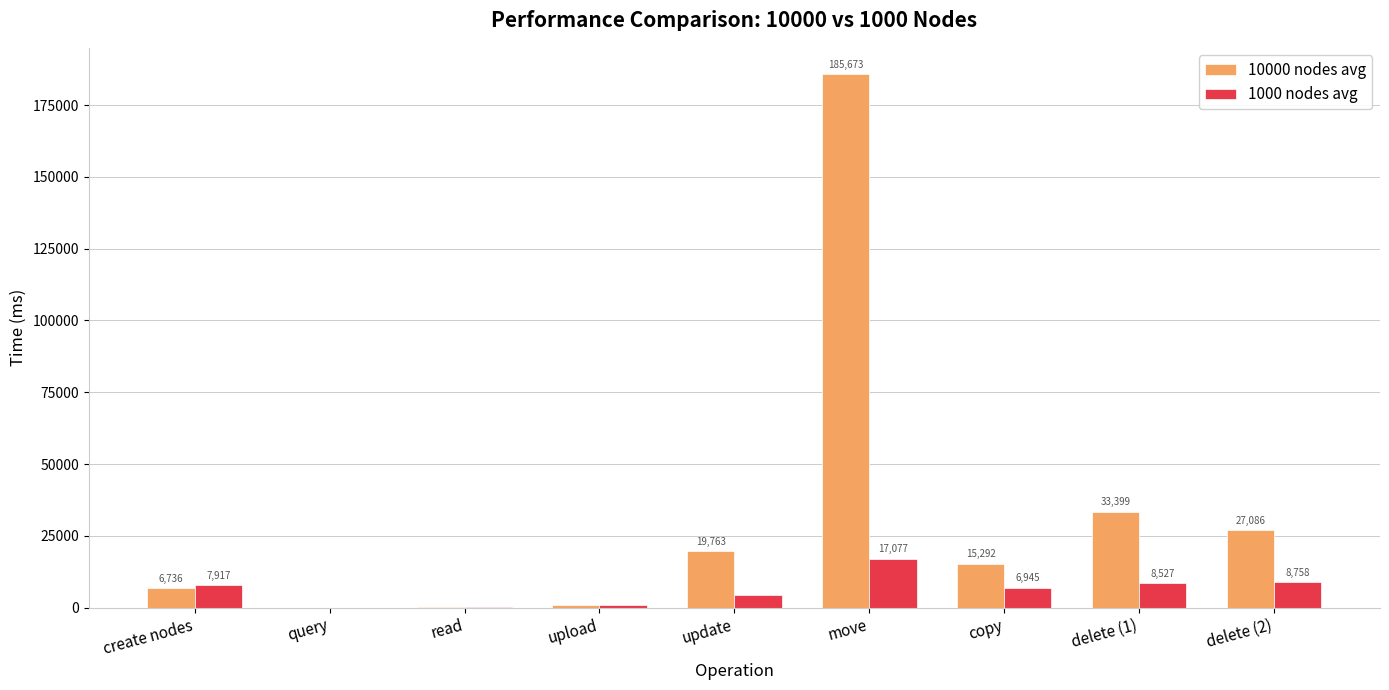

True or false: 10000 nodes avg has a value of 27085.5 at delete (2).

True